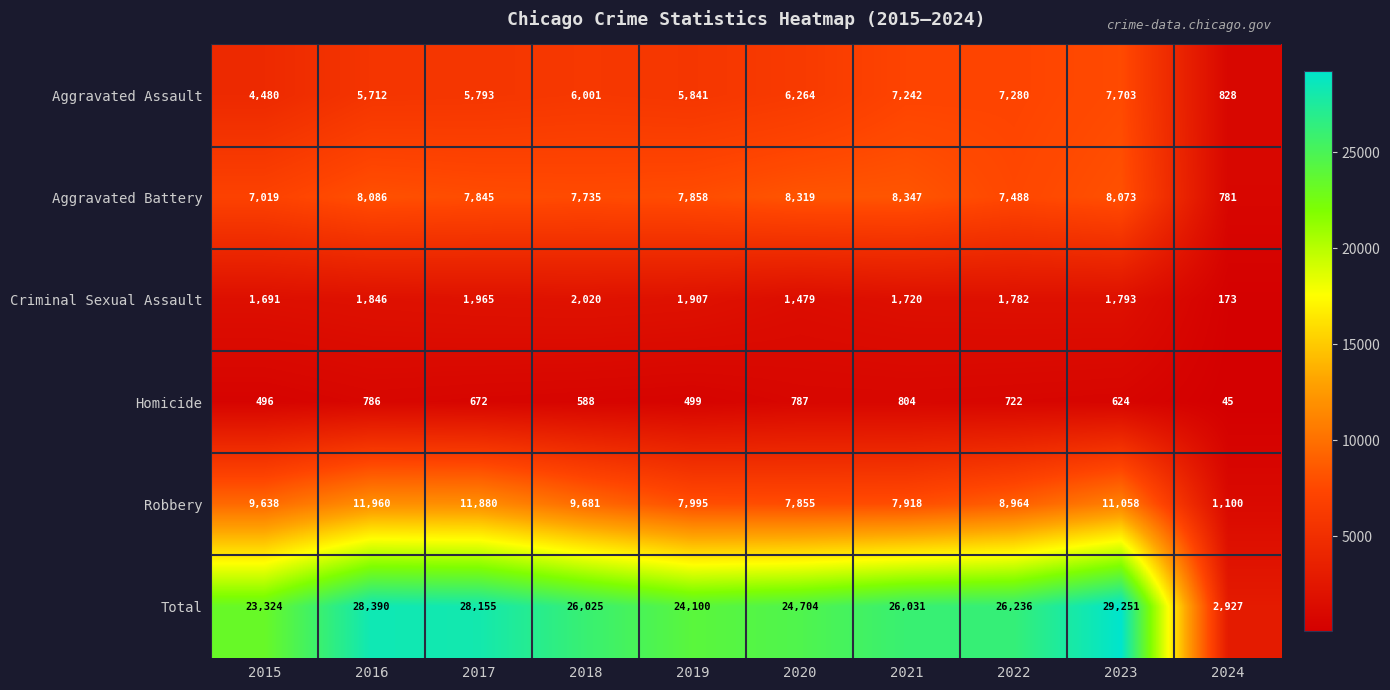

What is the difference between the highest and lowest values at 2015?

22828